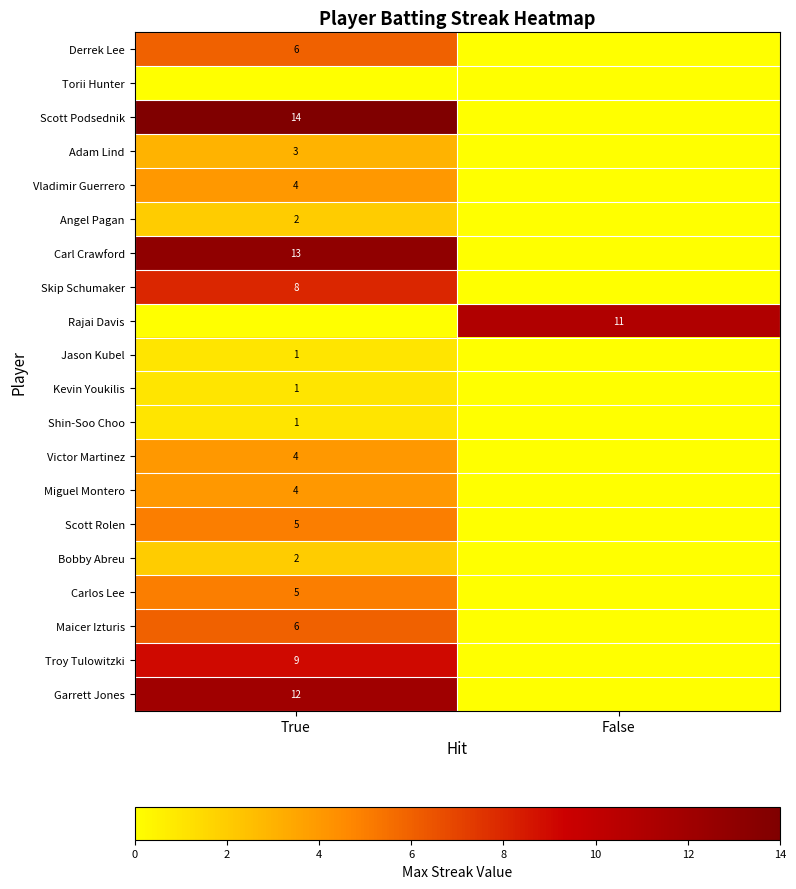

The value of Shin-Soo Choo at True is 2. True or false?

False